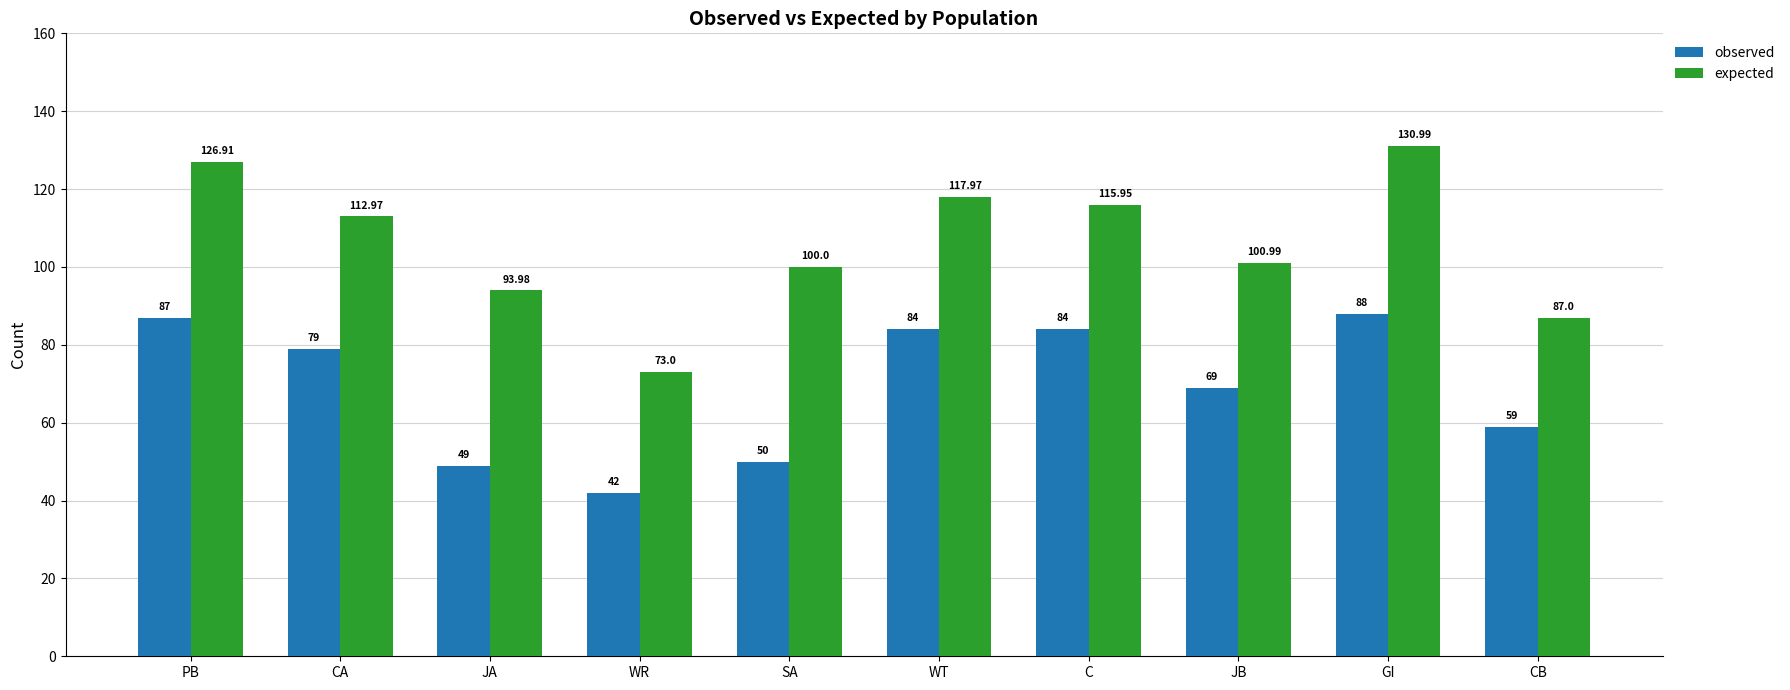

Reading left to right, extract all data points from this chart.

observed: 87.0	79.0	49.0	42.0	50.0	84.0	84.0	69.0	88.0	59.0
expected: 126.9	113.0	94.0	73.0	100.0	118.0	116.0	101.0	131.0	87.0